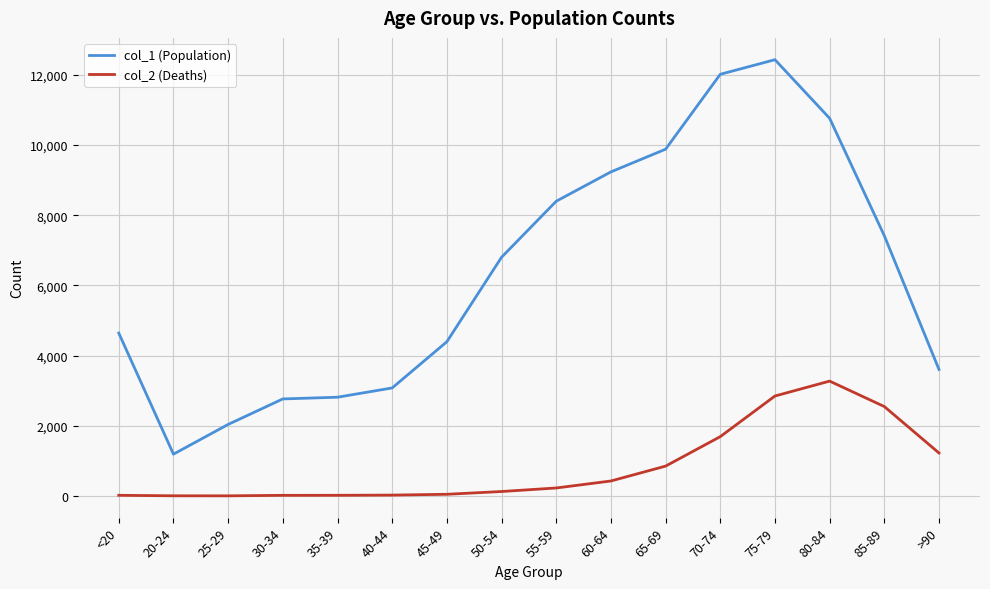

Does the chart display data point markers on the line(s)?

No